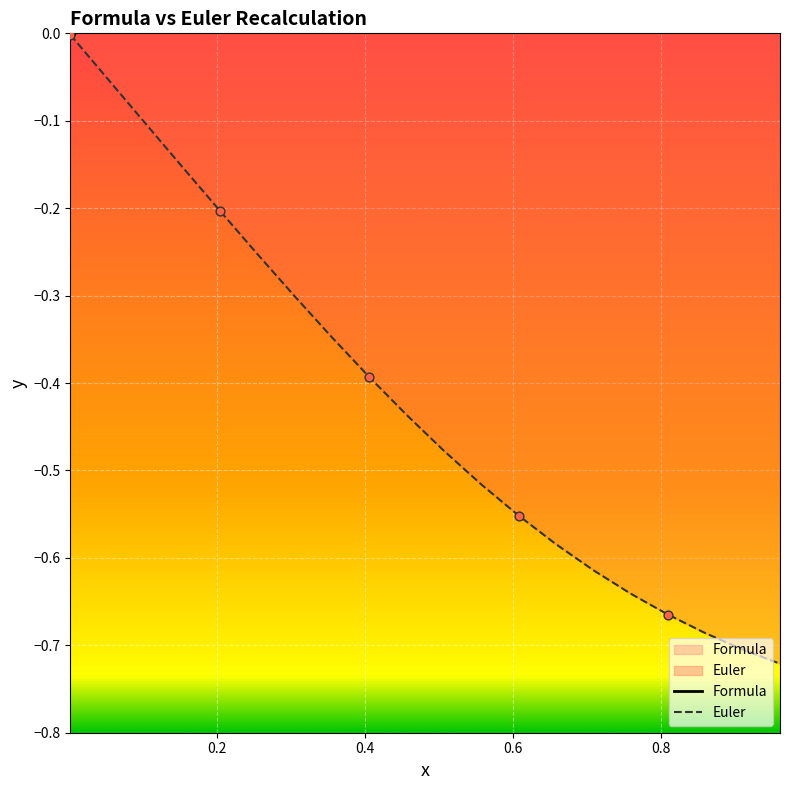

Which series has the largest total across all categories?

Formula